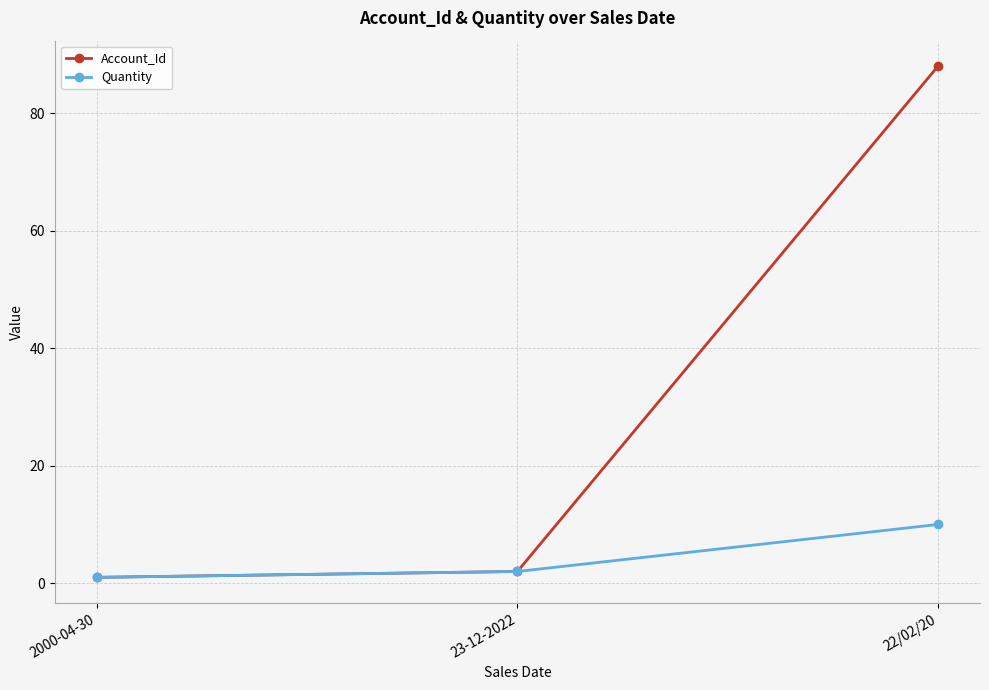

What is the value of the Account_Id point at the 2nd from the left?

2